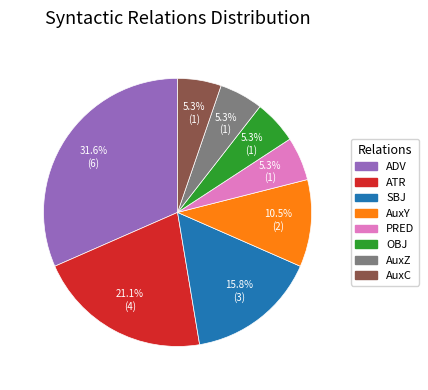

Is there any slice that represents more than half of the pie?

No